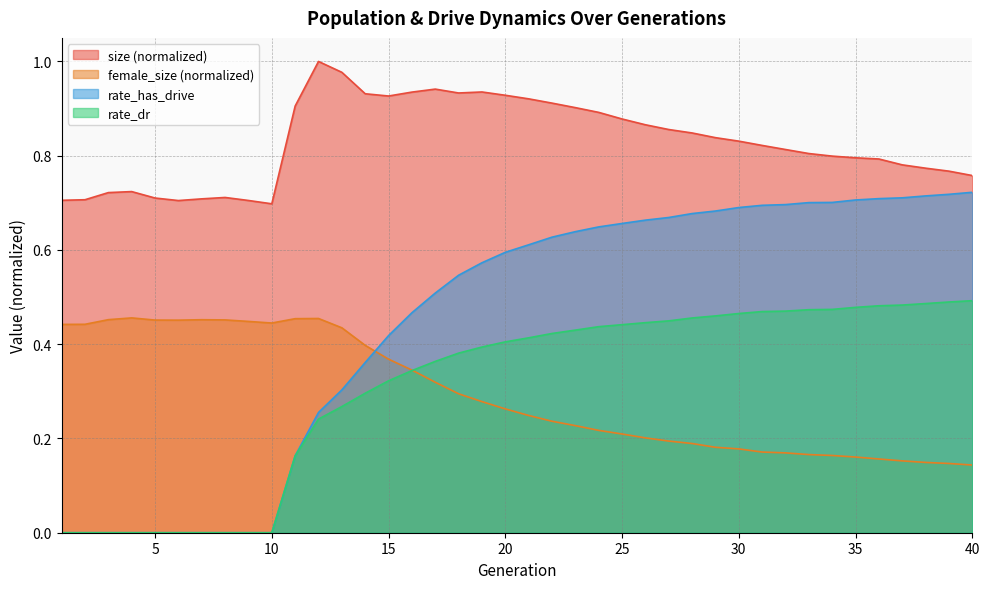

Count the rate_dr values in the range 0 to 1.

40